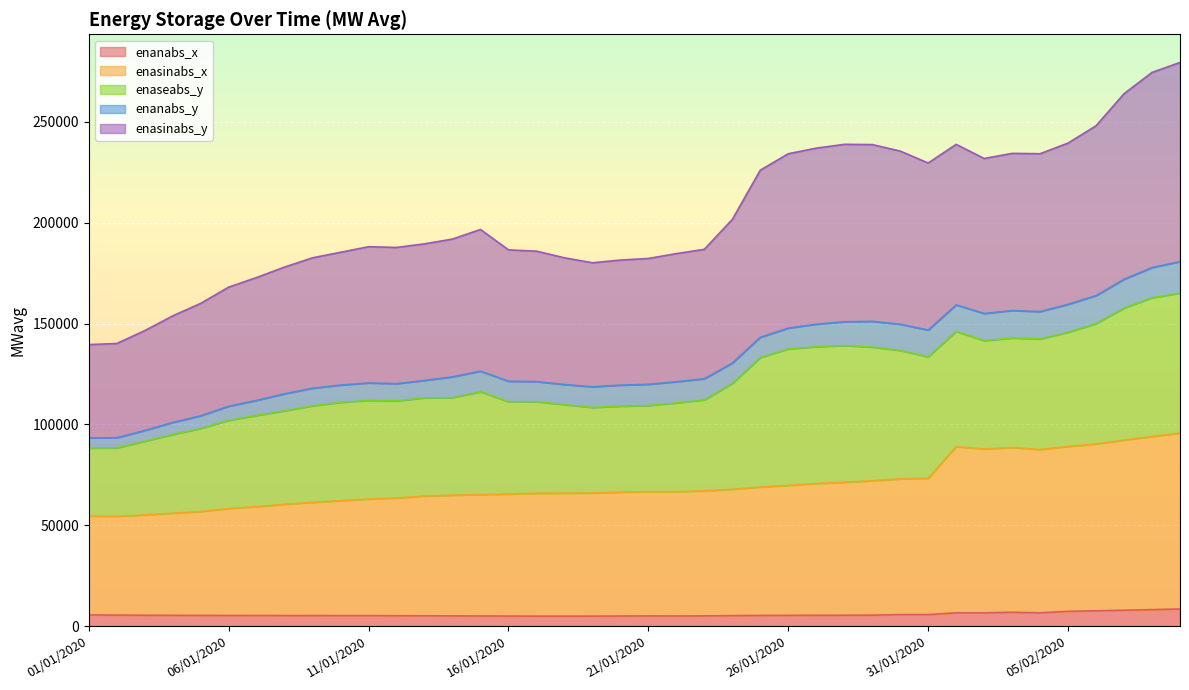

What position from the left is 27/01/2020?

27